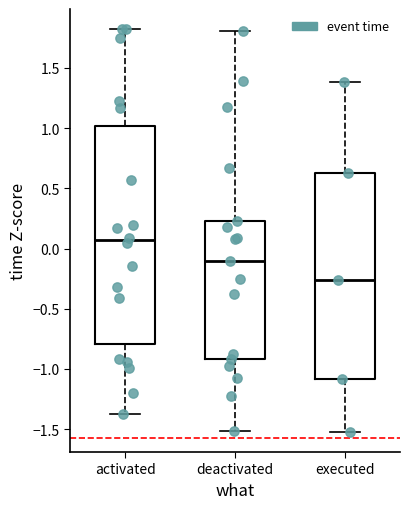

Which box's median line is the lowest?

executed